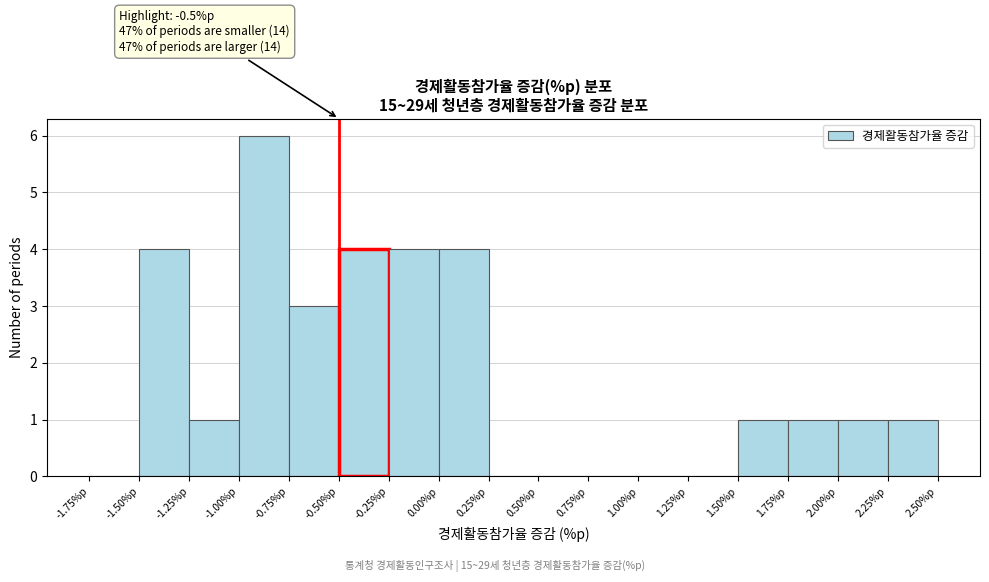

Over which range of the x-axis is the bar tallest?

-1.00 to -0.75